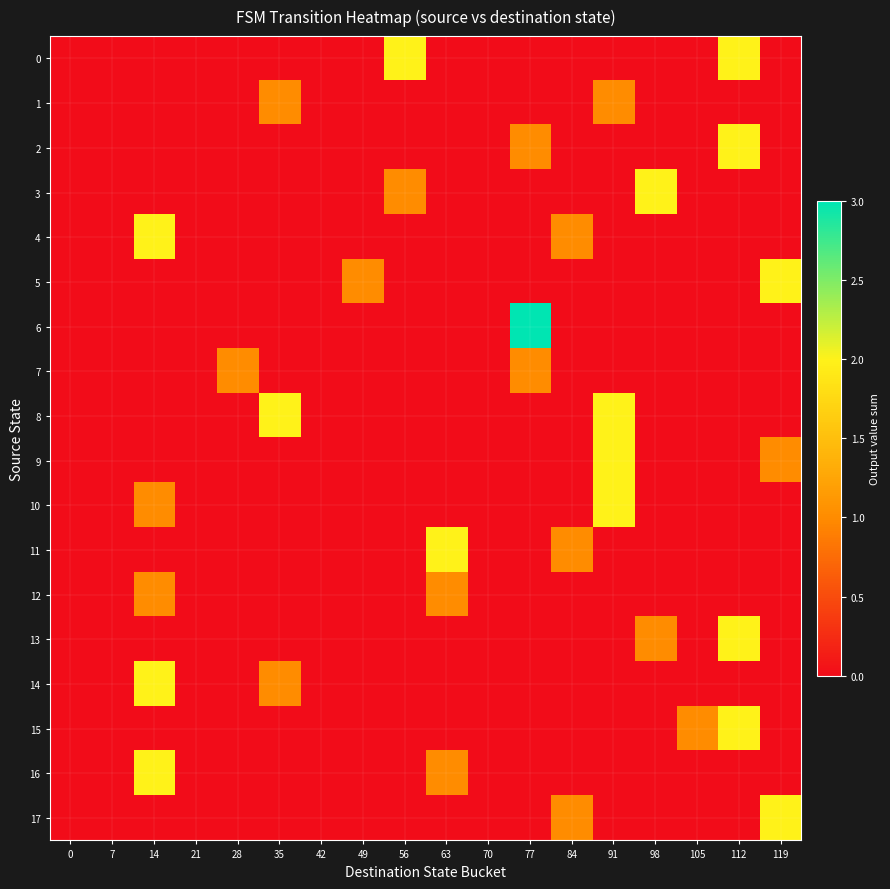

Reading left to right, what are all the values shown in this chart?

0: 0=0	7=0	14=0	21=0	28=0	35=0	42=0	49=0	56=2	63=0	70=0	77=0	84=0	91=0	98=0	105=0	112=2	119=0
1: 0=0	7=0	14=0	21=0	28=0	35=1	42=0	49=0	56=0	63=0	70=0	77=0	84=0	91=1	98=0	105=0	112=0	119=0
2: 0=0	7=0	14=0	21=0	28=0	35=0	42=0	49=0	56=0	63=0	70=0	77=1	84=0	91=0	98=0	105=0	112=2	119=0
3: 0=0	7=0	14=0	21=0	28=0	35=0	42=0	49=0	56=1	63=0	70=0	77=0	84=0	91=0	98=2	105=0	112=0	119=0
4: 0=0	7=0	14=2	21=0	28=0	35=0	42=0	49=0	56=0	63=0	70=0	77=0	84=1	91=0	98=0	105=0	112=0	119=0
5: 0=0	7=0	14=0	21=0	28=0	35=0	42=0	49=1	56=0	63=0	70=0	77=0	84=0	91=0	98=0	105=0	112=0	119=2
6: 0=0	7=0	14=0	21=0	28=0	35=0	42=0	49=0	56=0	63=0	70=0	77=3	84=0	91=0	98=0	105=0	112=0	119=0
7: 0=0	7=0	14=0	21=0	28=1	35=0	42=0	49=0	56=0	63=0	70=0	77=1	84=0	91=0	98=0	105=0	112=0	119=0
8: 0=0	7=0	14=0	21=0	28=0	35=2	42=0	49=0	56=0	63=0	70=0	77=0	84=0	91=2	98=0	105=0	112=0	119=0
9: 0=0	7=0	14=0	21=0	28=0	35=0	42=0	49=0	56=0	63=0	70=0	77=0	84=0	91=2	98=0	105=0	112=0	119=1
10: 0=0	7=0	14=1	21=0	28=0	35=0	42=0	49=0	56=0	63=0	70=0	77=0	84=0	91=2	98=0	105=0	112=0	119=0
11: 0=0	7=0	14=0	21=0	28=0	35=0	42=0	49=0	56=0	63=2	70=0	77=0	84=1	91=0	98=0	105=0	112=0	119=0
12: 0=0	7=0	14=1	21=0	28=0	35=0	42=0	49=0	56=0	63=1	70=0	77=0	84=0	91=0	98=0	105=0	112=0	119=0
13: 0=0	7=0	14=0	21=0	28=0	35=0	42=0	49=0	56=0	63=0	70=0	77=0	84=0	91=0	98=1	105=0	112=2	119=0
14: 0=0	7=0	14=2	21=0	28=0	35=1	42=0	49=0	56=0	63=0	70=0	77=0	84=0	91=0	98=0	105=0	112=0	119=0
15: 0=0	7=0	14=0	21=0	28=0	35=0	42=0	49=0	56=0	63=0	70=0	77=0	84=0	91=0	98=0	105=1	112=2	119=0
16: 0=0	7=0	14=2	21=0	28=0	35=0	42=0	49=0	56=0	63=1	70=0	77=0	84=0	91=0	98=0	105=0	112=0	119=0
17: 0=0	7=0	14=0	21=0	28=0	35=0	42=0	49=0	56=0	63=0	70=0	77=0	84=1	91=0	98=0	105=0	112=0	119=2